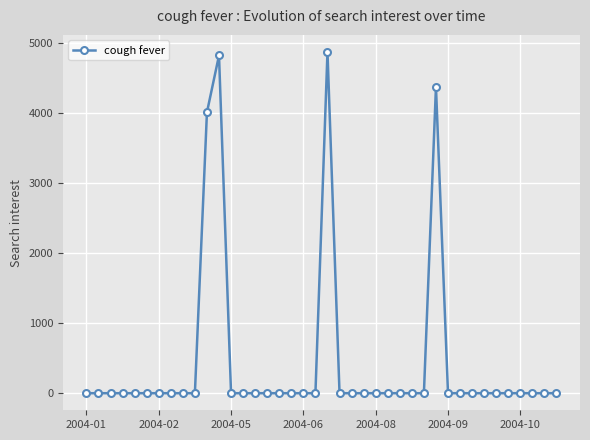

How many values exceed 0?

4